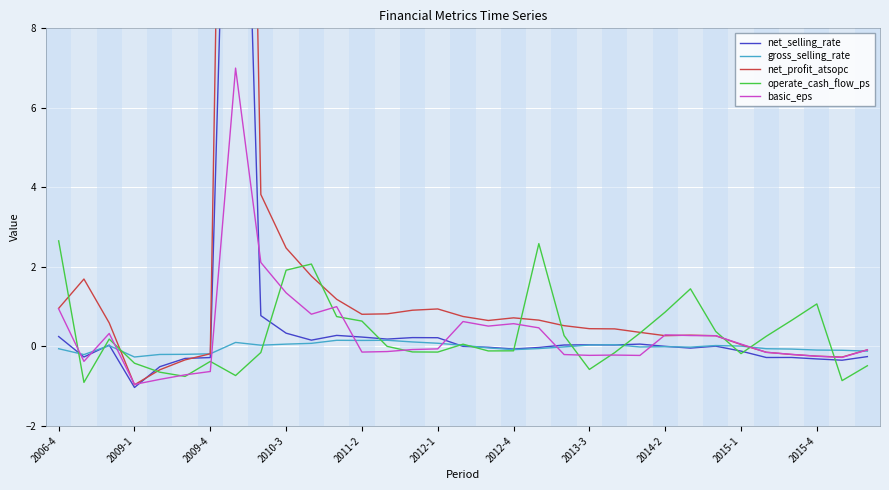

What is the lowest value of the operate_cash_flow_ps series?

-0.9